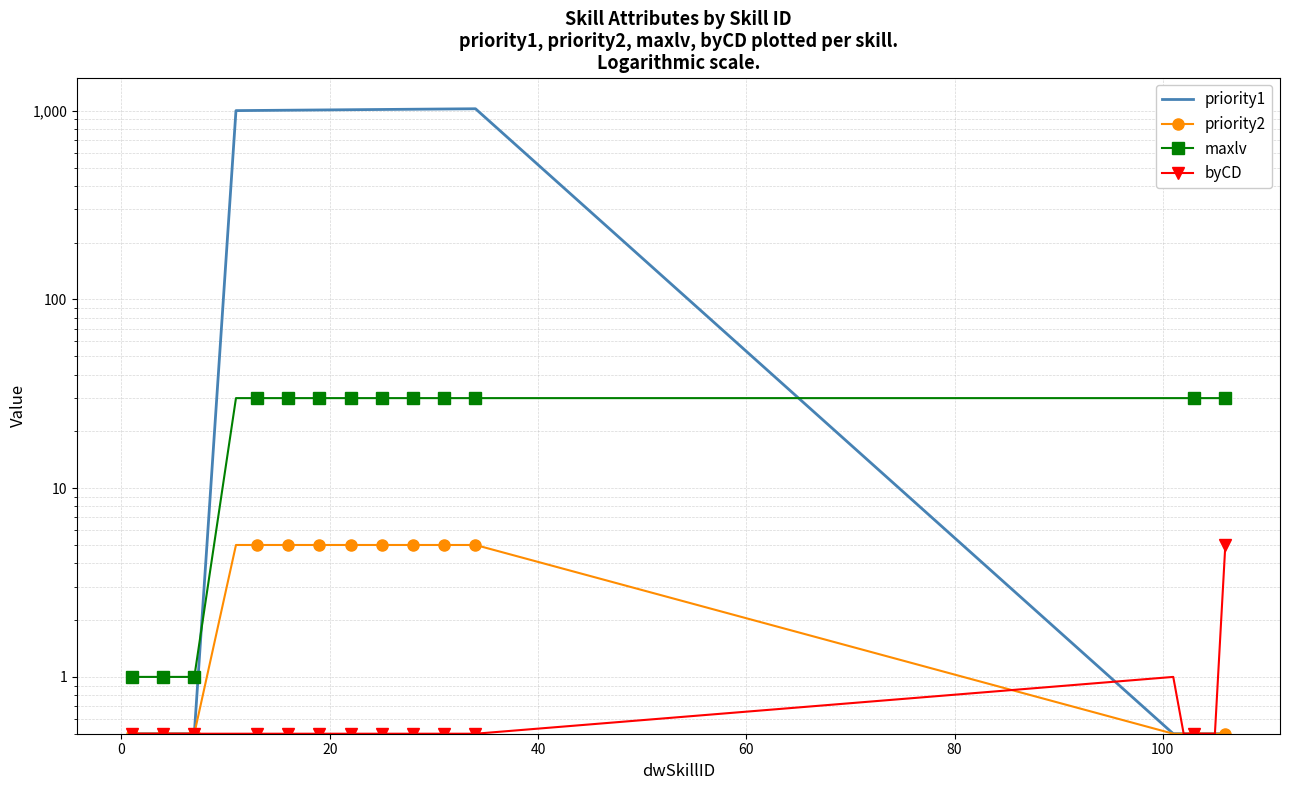

How many series are shown in this chart?

4